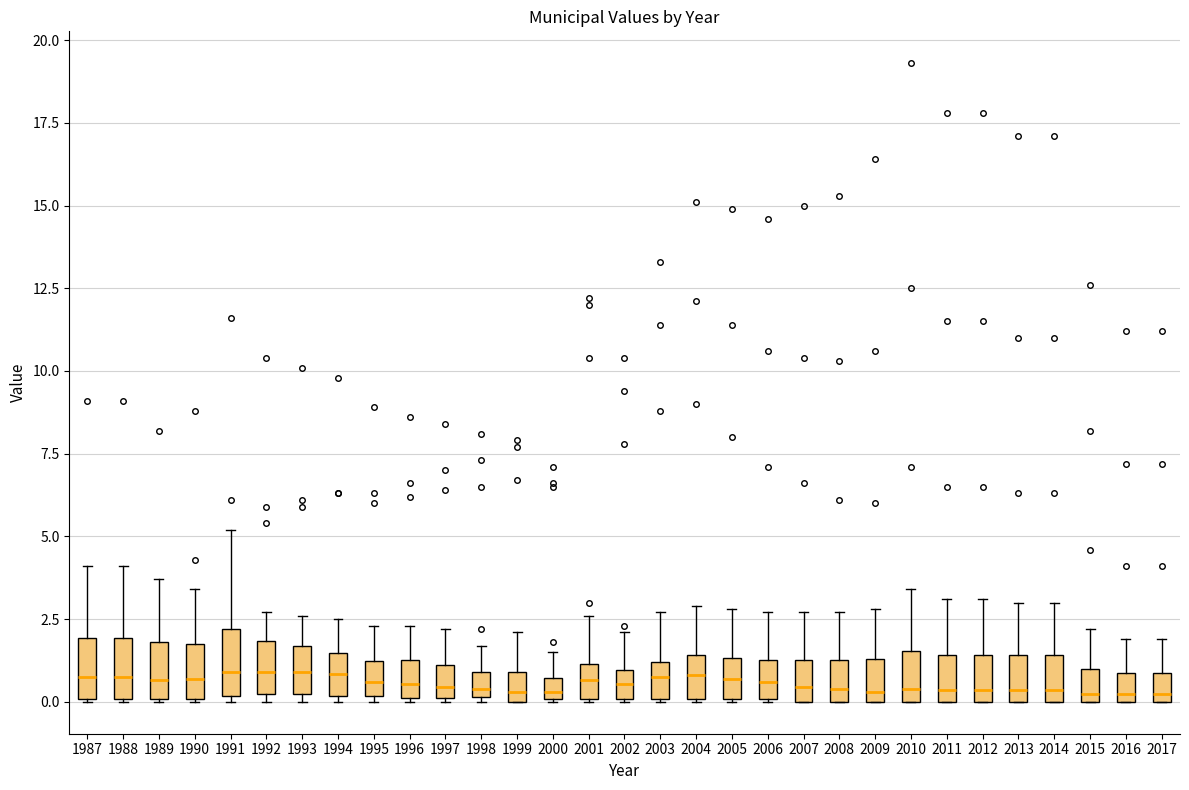

Where is the lower edge of the box at x = 2013 on the y-axis? The values are not printed on the chart, so give them approximately, as read against the axis.

0.0